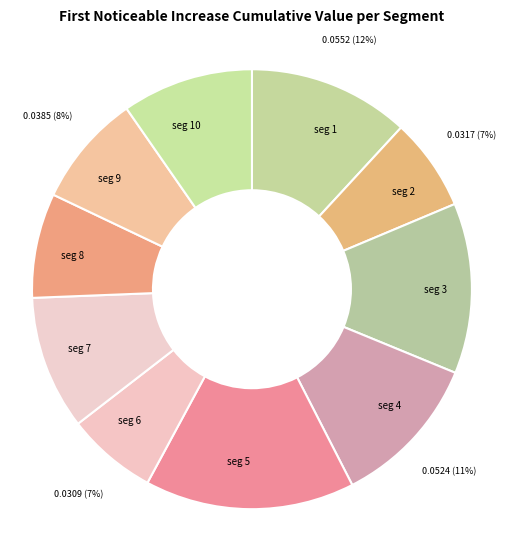

Which slice is the smallest?

signal segment 6